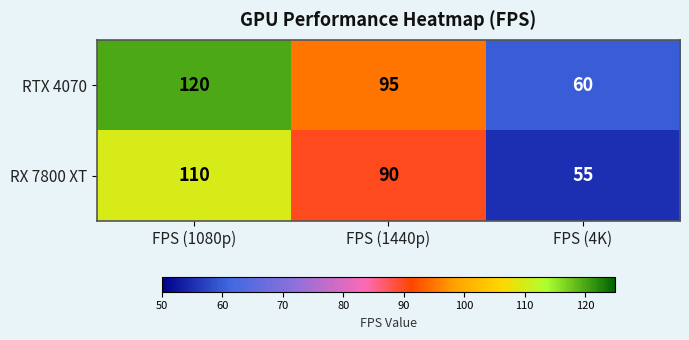

Rank the series at FPS (1440p) from highest to lowest value.

RTX 4070, RX 7800 XT